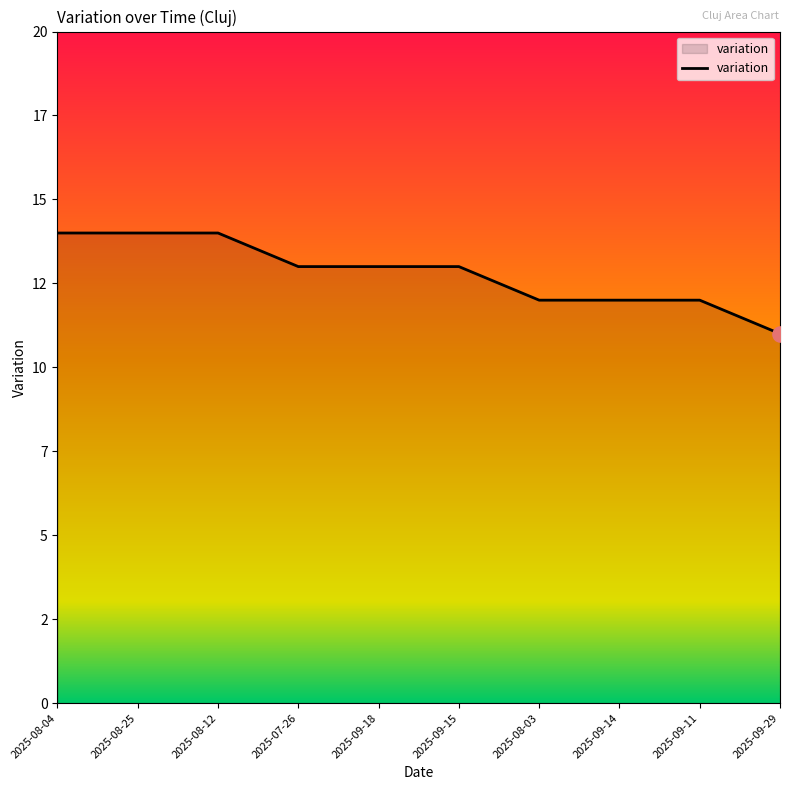

Does the chart have visible grid lines?

No